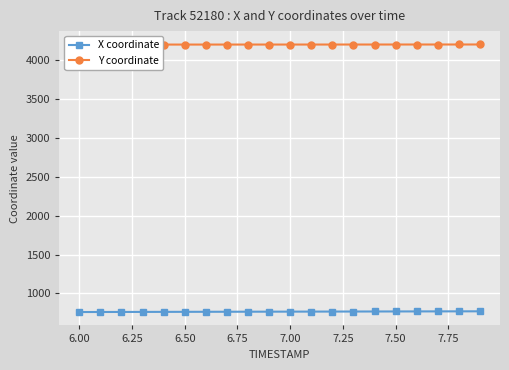

How many lines are shown in the chart?

2